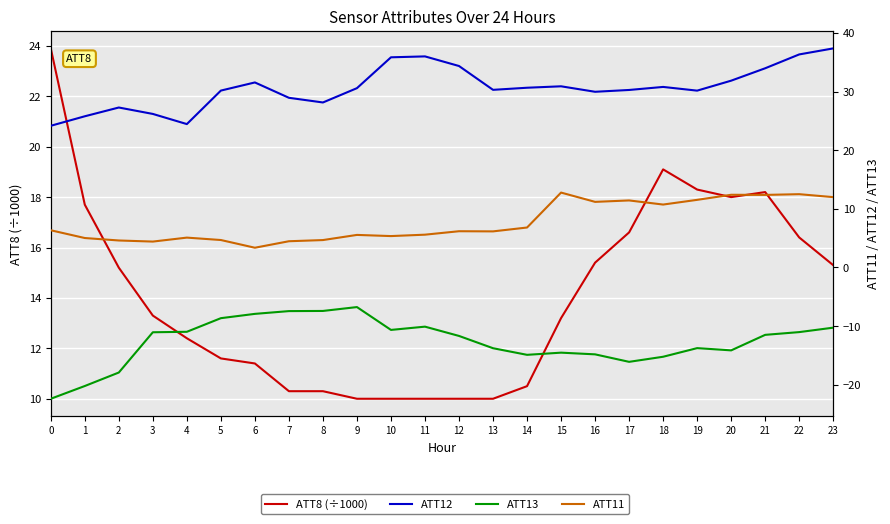

Which has a higher value, 23 or 5?

23